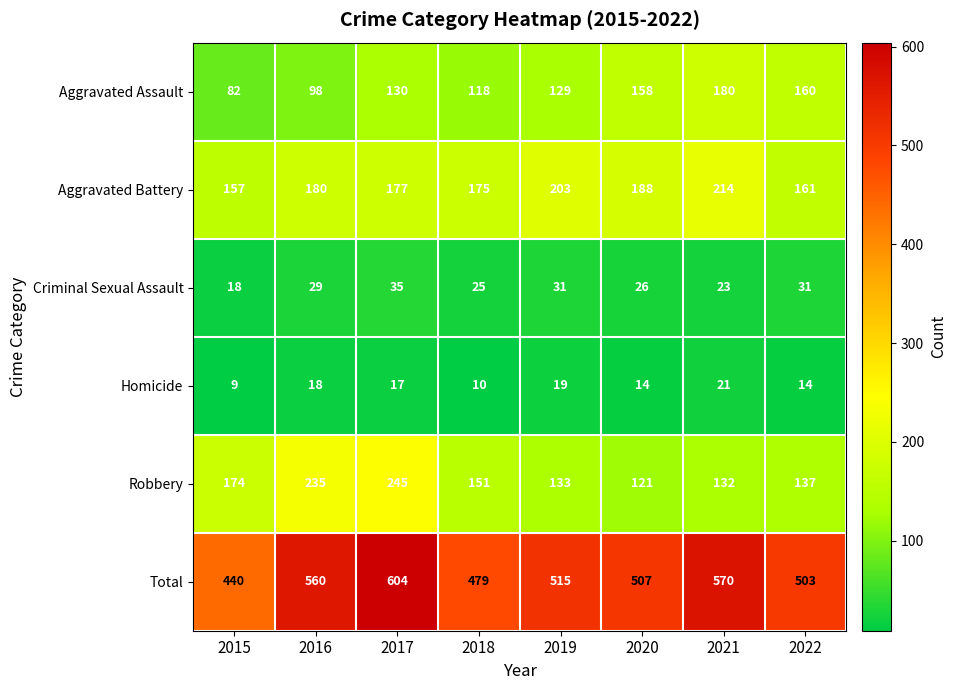

Which series has the largest range (max minus min)?

Total